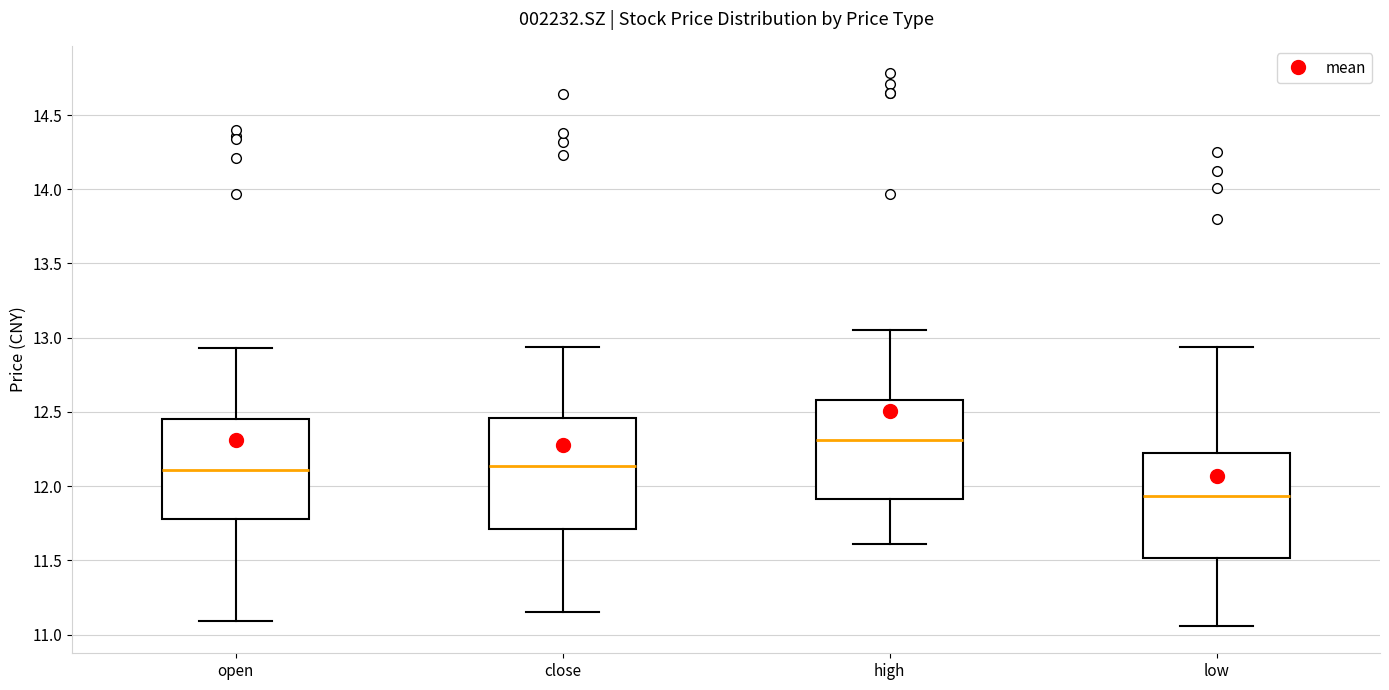

Which box's median line is the lowest?

low